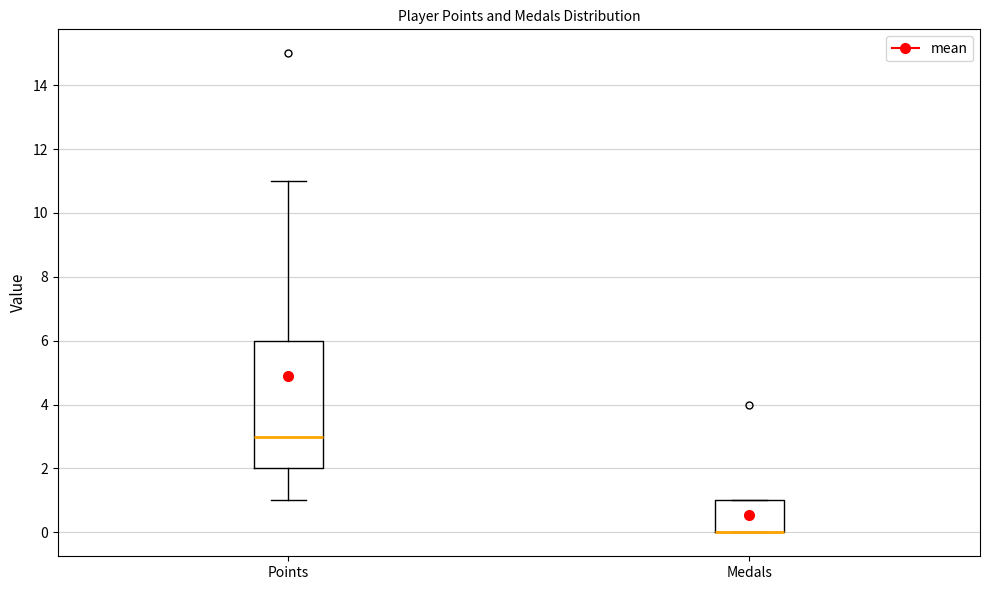

Where is the upper edge of the box for Medals on the y-axis? The values are not printed on the chart, so give them approximately, as read against the axis.

1